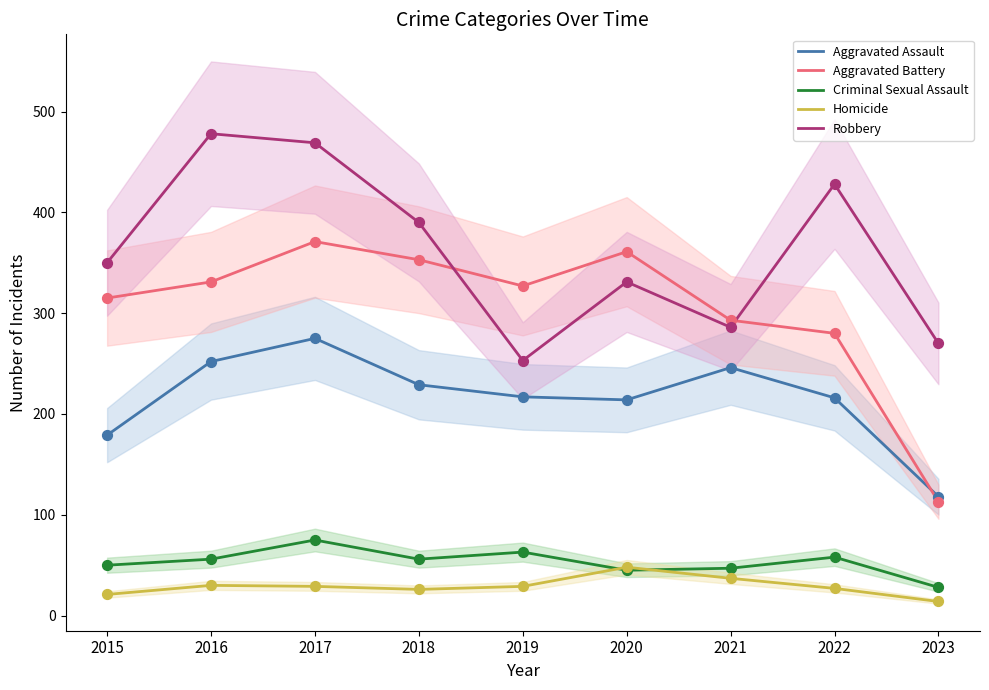

Is the value of Homicide at 2019 greater than the value of Aggravated Battery at 2015?

No